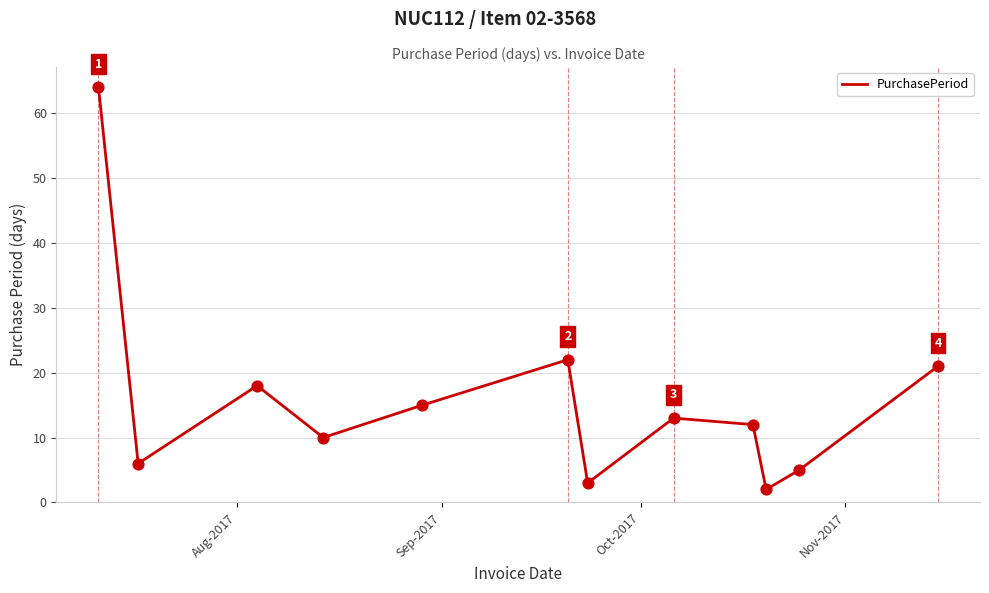

What is the difference between the maximum and minimum values?

62